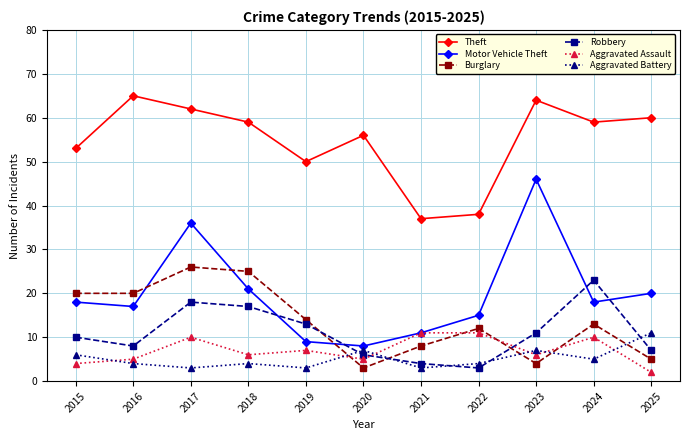

True or false: Aggravated Battery and Motor Vehicle Theft cross at least once.

False